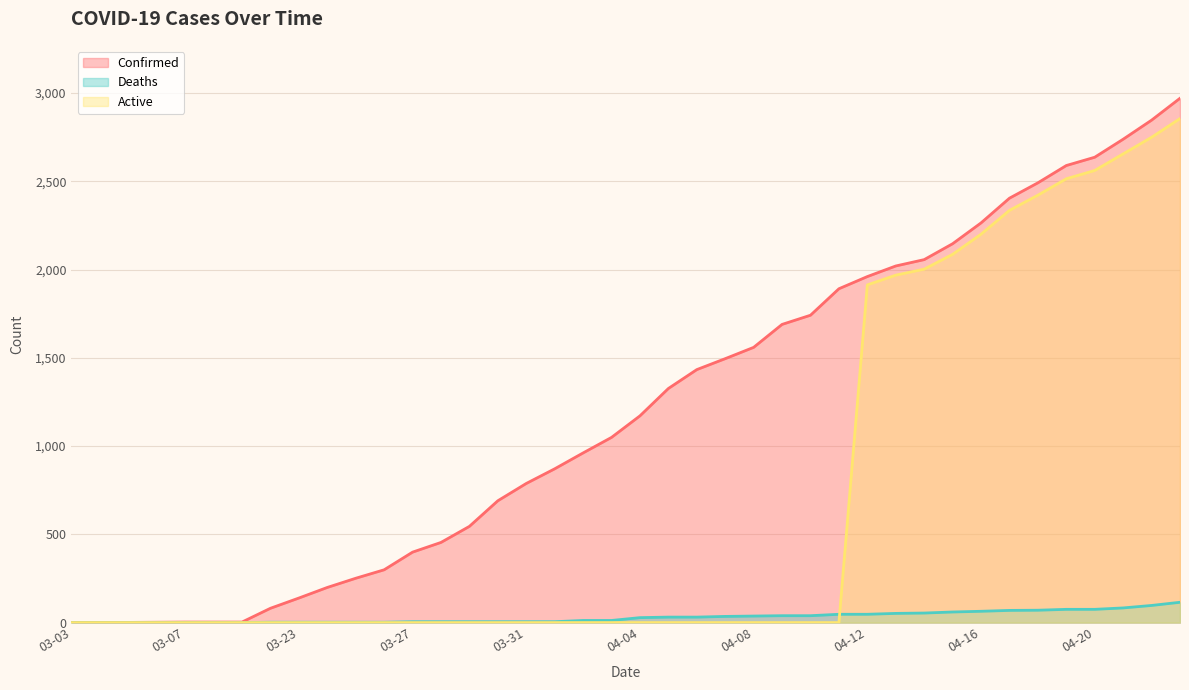

Rank the categories by Confirmed value from lowest to highest.

03-03, 03-04, 03-05, 03-06, 03-07, 03-08, 03-09, 03-22, 03-23, 03-24, 03-25, 03-26, 03-27, 03-28, 03-29, 03-30, 03-31, 04-01, 04-02, 04-03, 04-04, 04-05, 04-06, 04-07, 04-08, 04-09, 04-10, 04-11, 04-12, 04-13, 04-14, 04-15, 04-16, 04-17, 04-18, 04-19, 04-20, 04-21, 04-22, 04-23